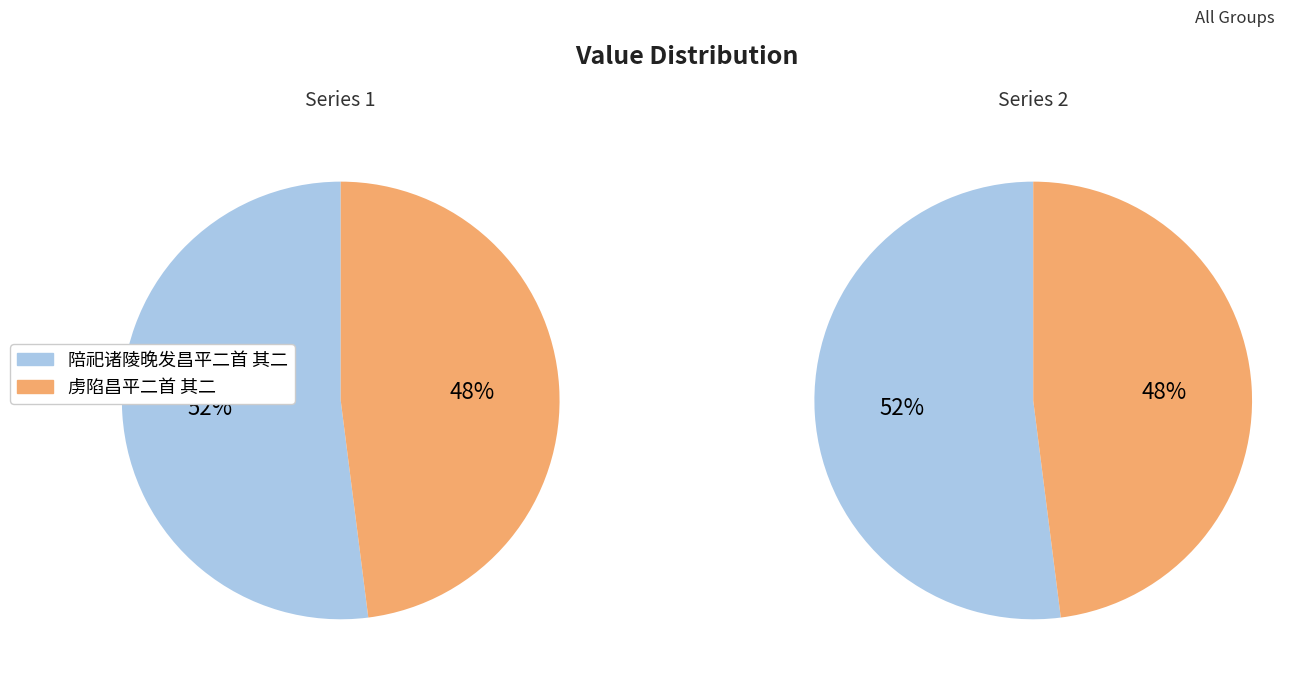

How many slices are in this pie chart?

2